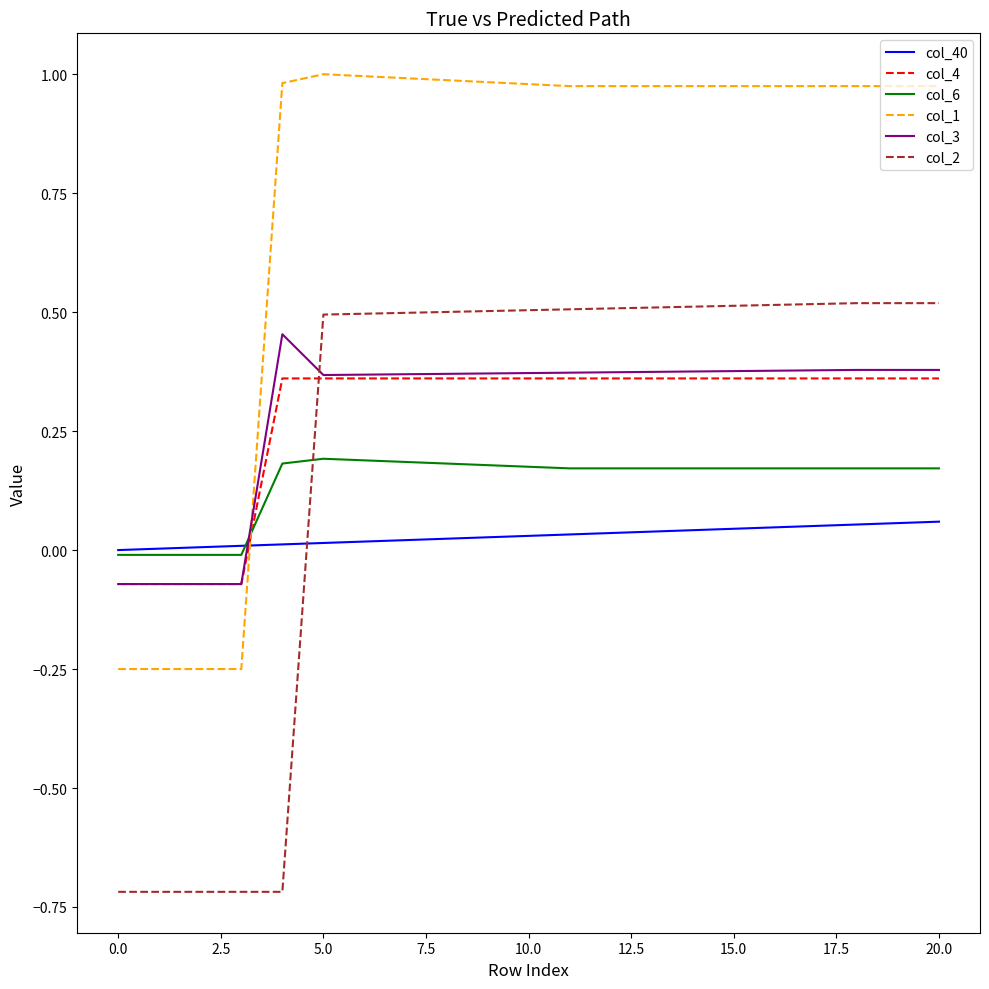

True or false: col_6 and col_2 intersect in this chart.

True